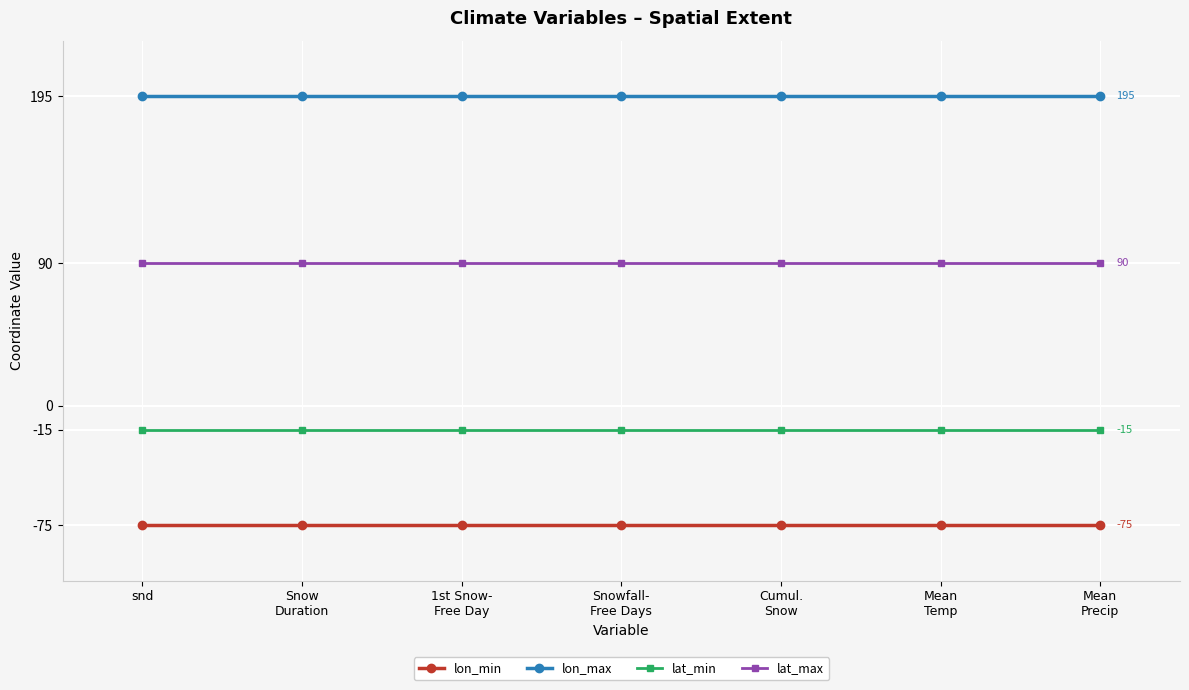

What is the value of the lon_max point at the 4th from the left?

195